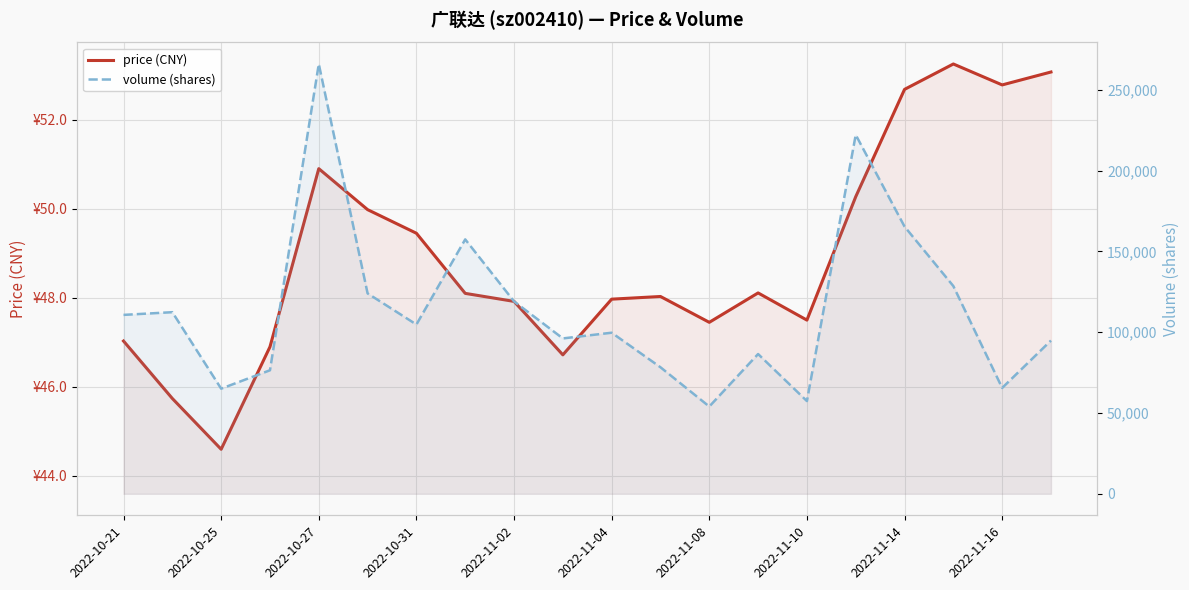

Reading left to right, what are all the values shown in this chart?

price (CNY): 47.0	45.7	44.6	46.9	50.9	50.0	49.5	48.1	47.9	46.7	48.0	48.0	47.5	48.1	47.5	50.3	52.7	53.2	52.8	53.1
volume (shares): 110705.0	112378.0	65061.0	76439.0	265948.0	123992.0	104747.0	157421.0	119056.0	96146.0	99678.0	78298.0	54002.0	86485.0	57383.0	222118.0	165349.0	128530.0	65519.0	94838.0